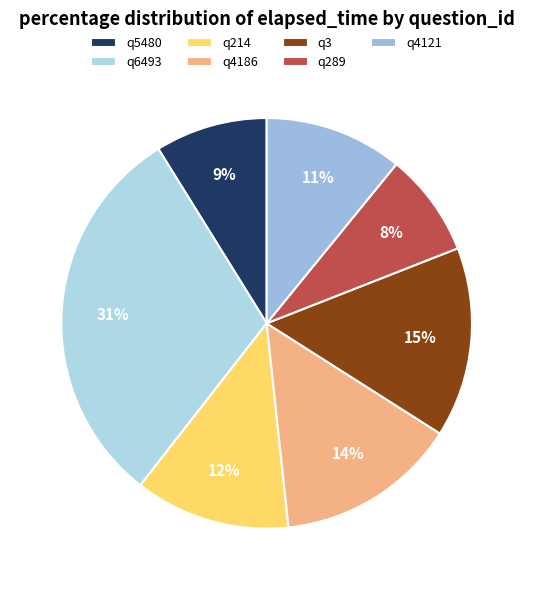

Does q214 represent more than half of the total?

No